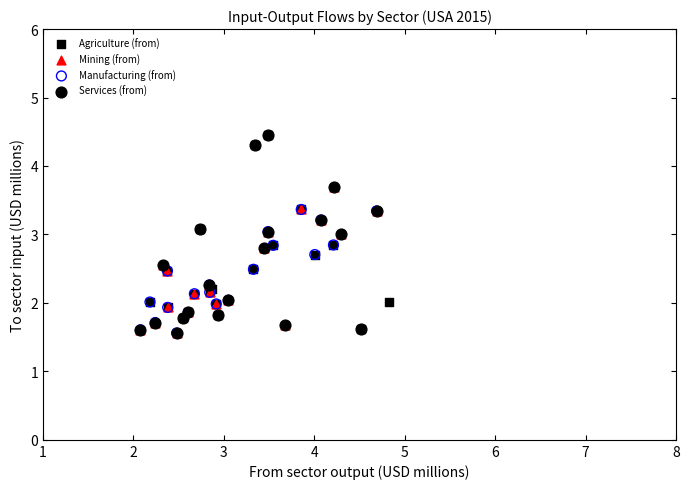

What are all the series names shown in the legend?

Agriculture (from), Mining (from), Manufacturing (from), Services (from)